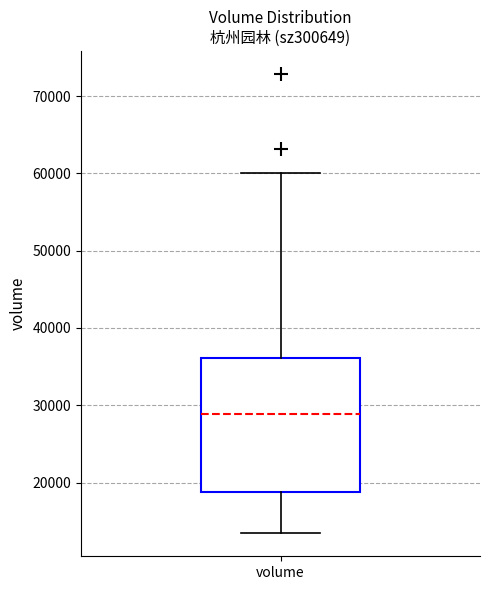

Transcribe this box plot: give where the median line is, the range the box spans, and where the two whiskers end, as read against the y-axis. The values are not printed on the chart, so give them approximately, as read against the axis.

median 29000, box 19000 to 36000, whiskers 13000 to 60000